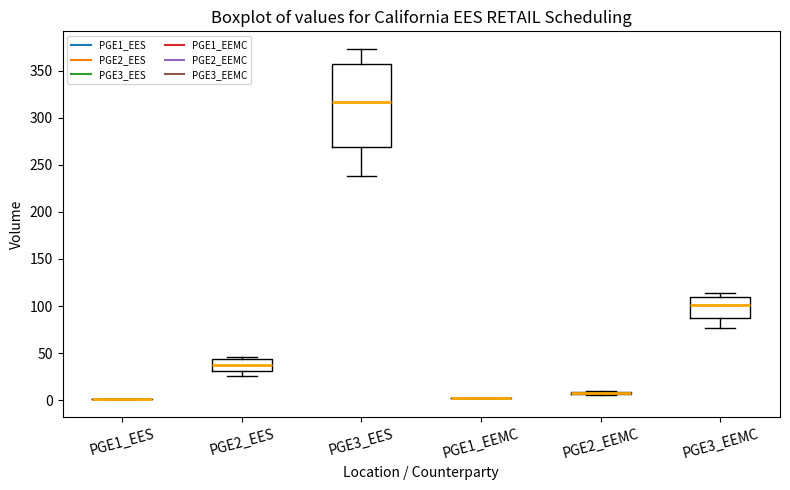

Comparing the boxes themselves (not the whiskers), which one is the tallest?

PGE3_EES